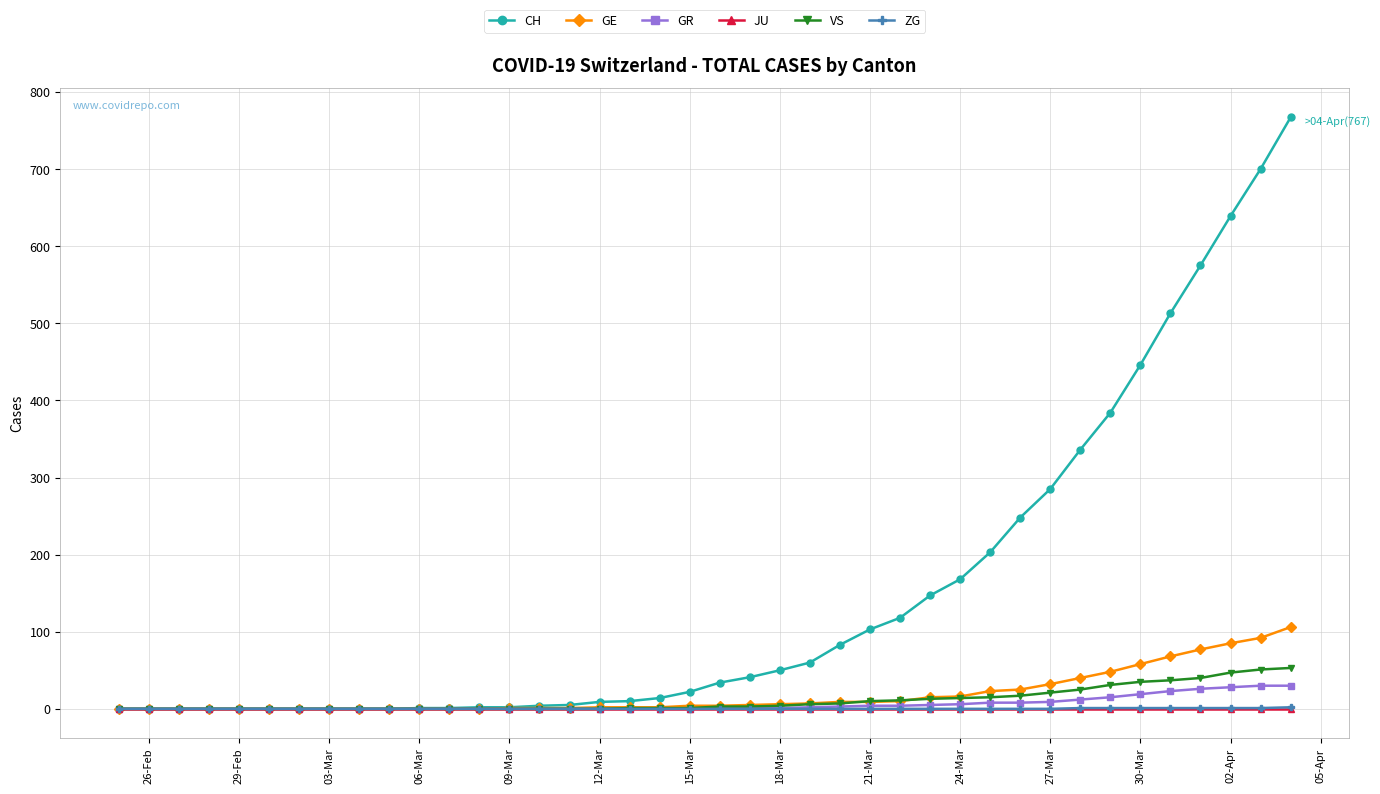

What is the greatest value displayed?

767